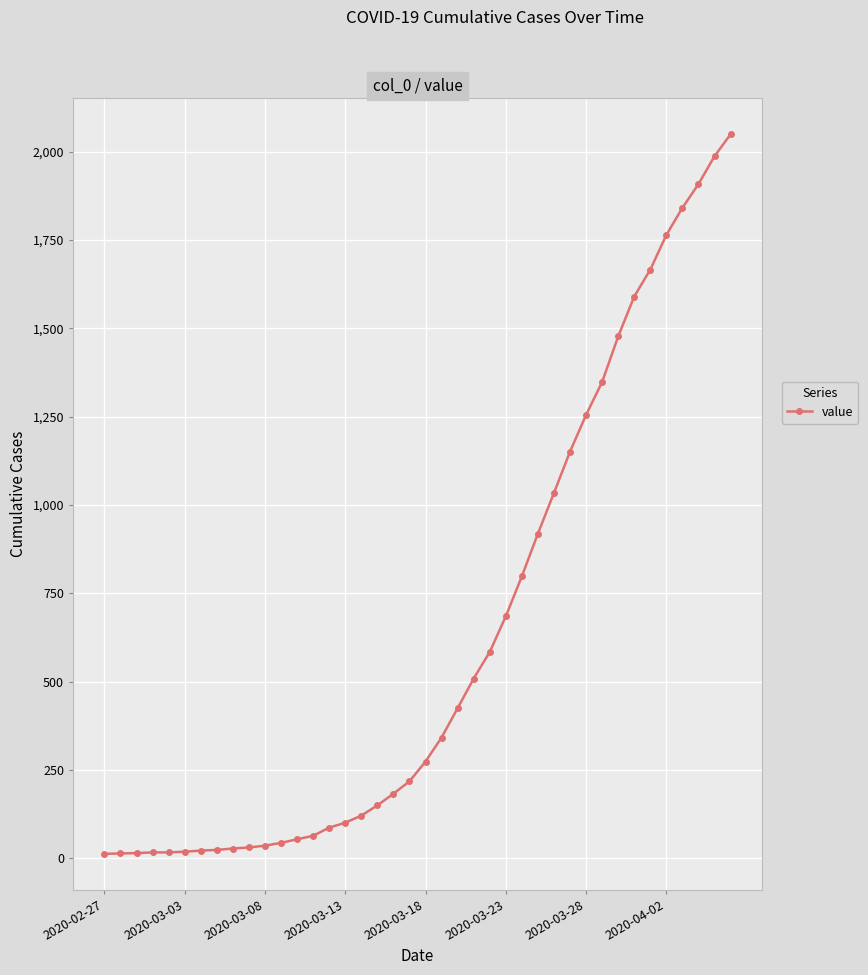

How many data points are less than 274?

20